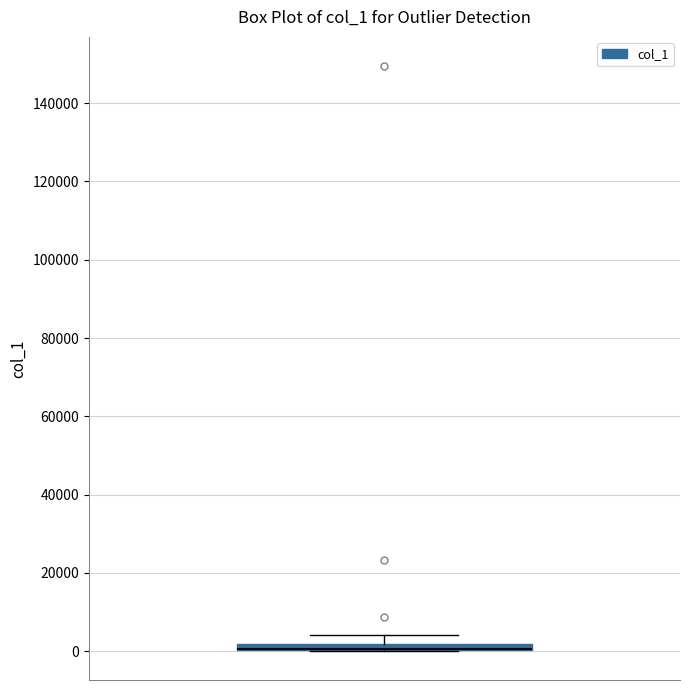

Where is the lower edge of the box on the y-axis? The values are not printed on the chart, so give them approximately, as read against the axis.

0